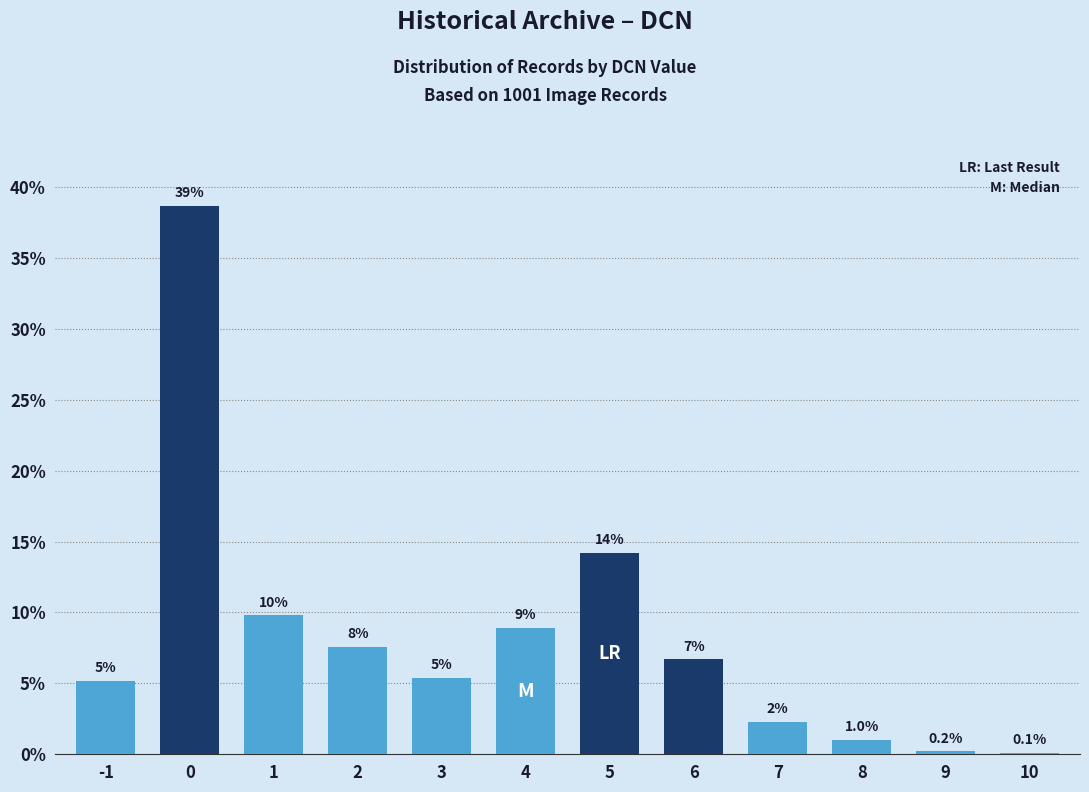

Reading left to right, transcribe all the data shown in this chart.

5.2	38.7	9.8	7.6	5.4	8.9	14.2	6.7	2.3	1.0	0.2	0.1